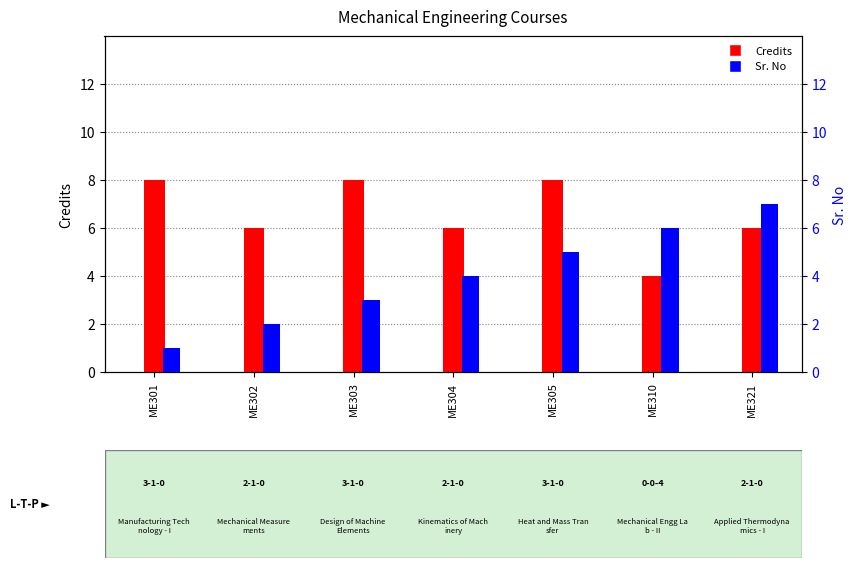

The Sr. No series shows 6 at ME310. True or false?

True